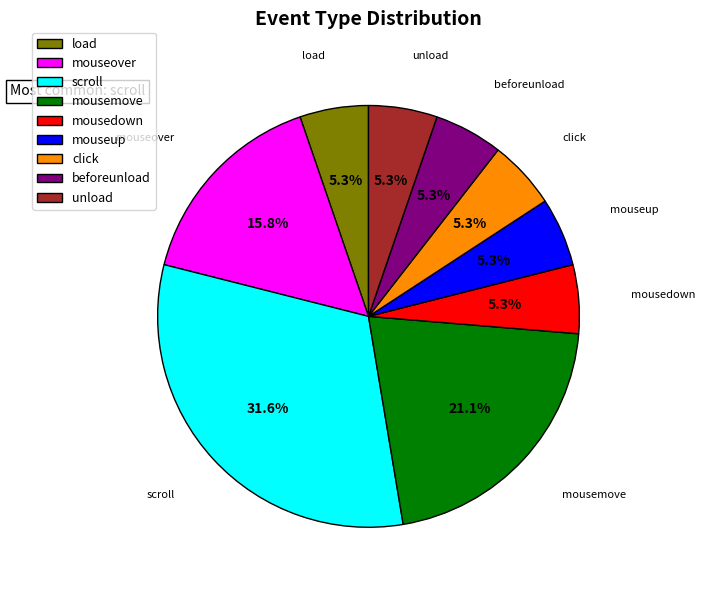

Combined, do mouseover and load account for over 50%?

No